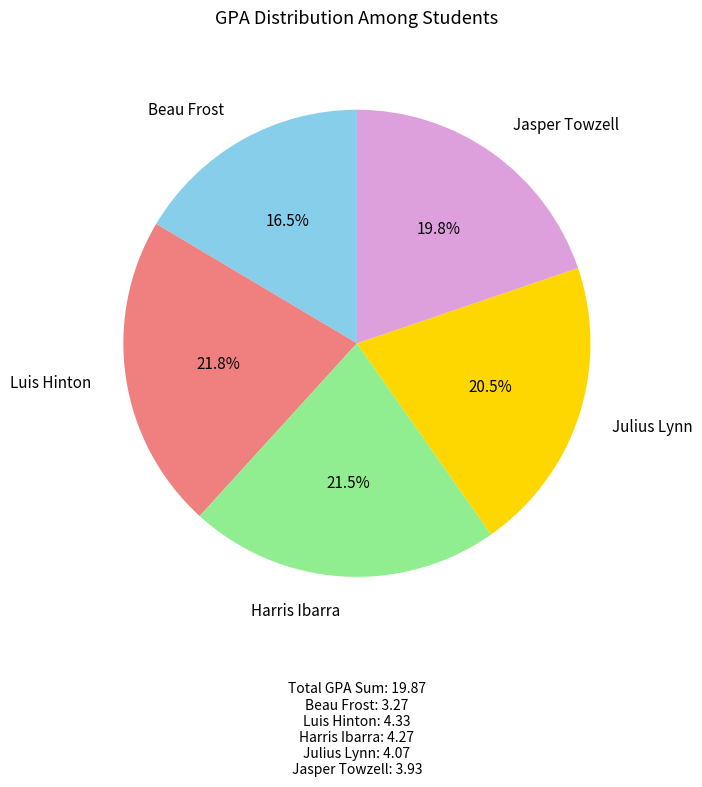

Which slice is the smallest?

Beau Frost